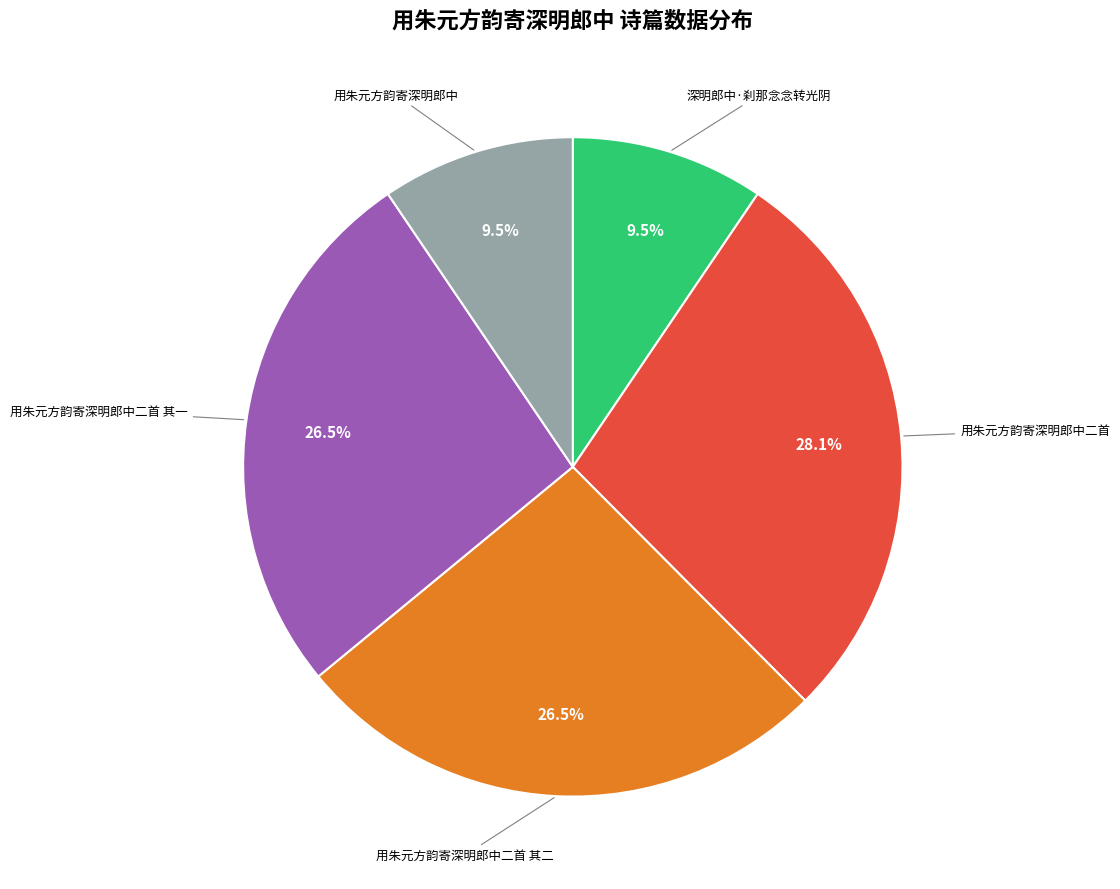

Is the sum of 深明郎中·刹那念念转光阴 and 用朱元方韵寄深明郎中 greater than half?

No